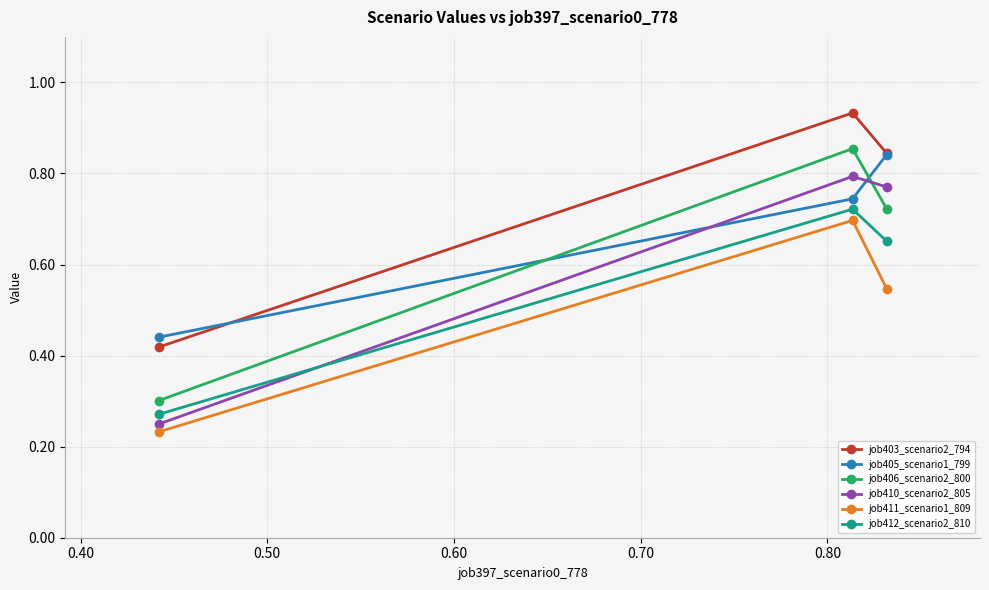

At how many categories does at least one series exceed 0?

3